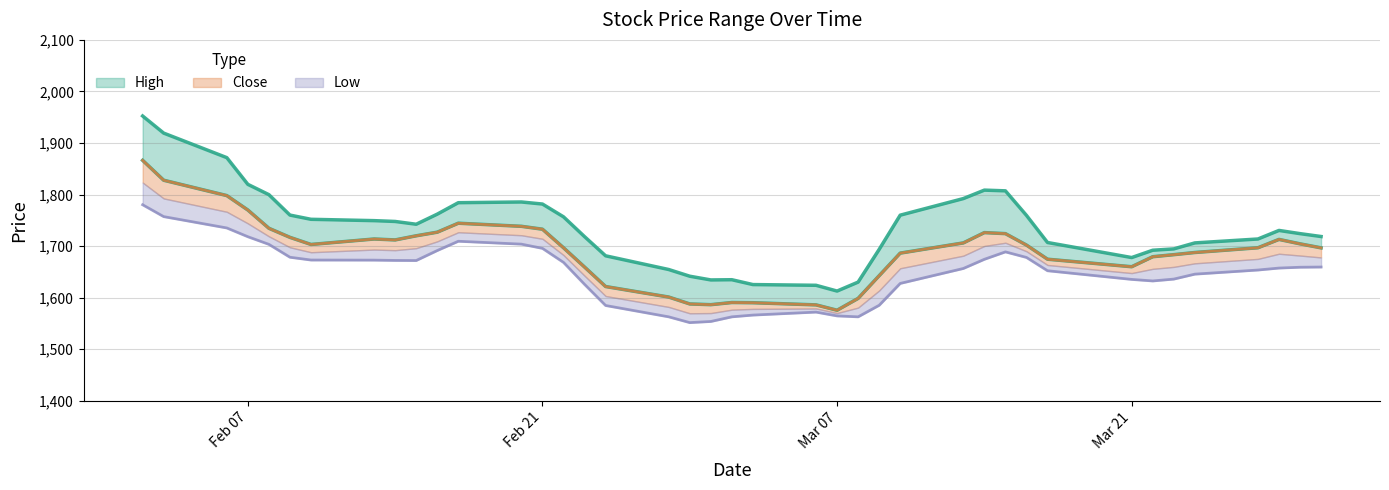

At how many categories does at least one series exceed 1946?

1